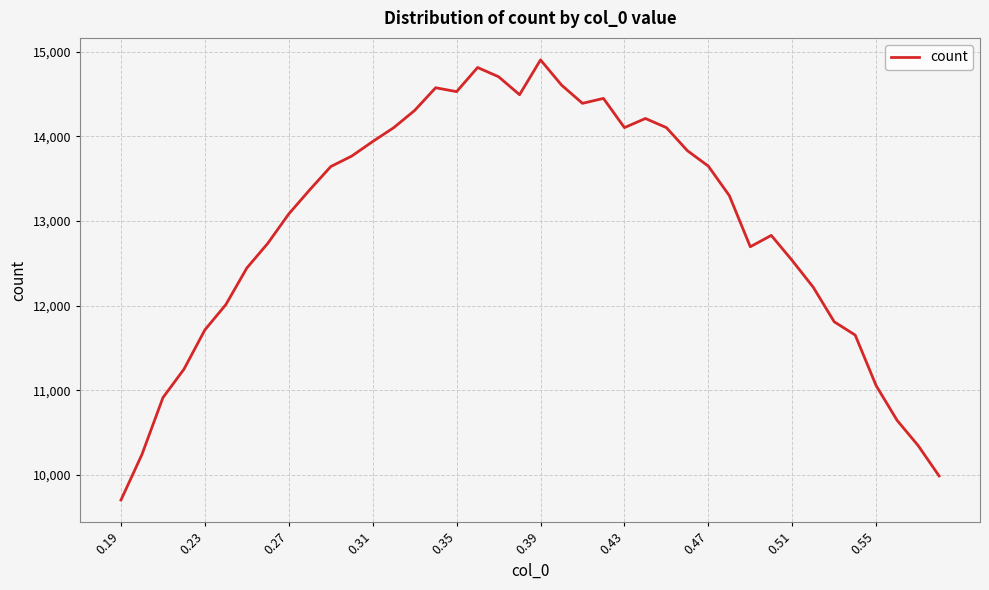

Is this an area chart (filled region under the line)?

No